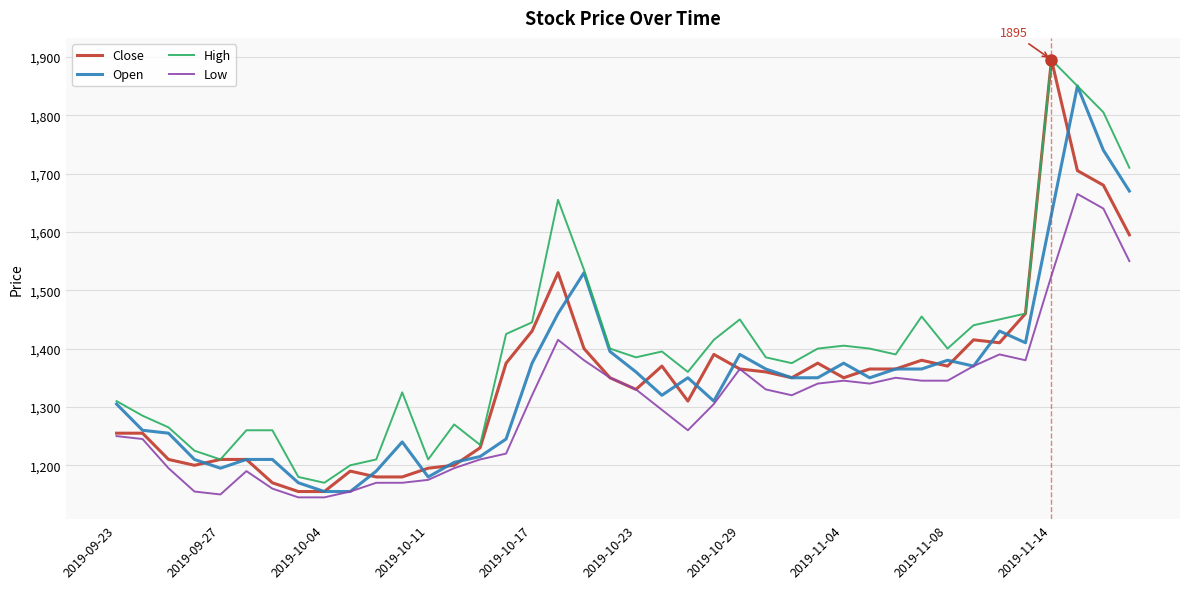

True or false: High and Low cross at least once.

False